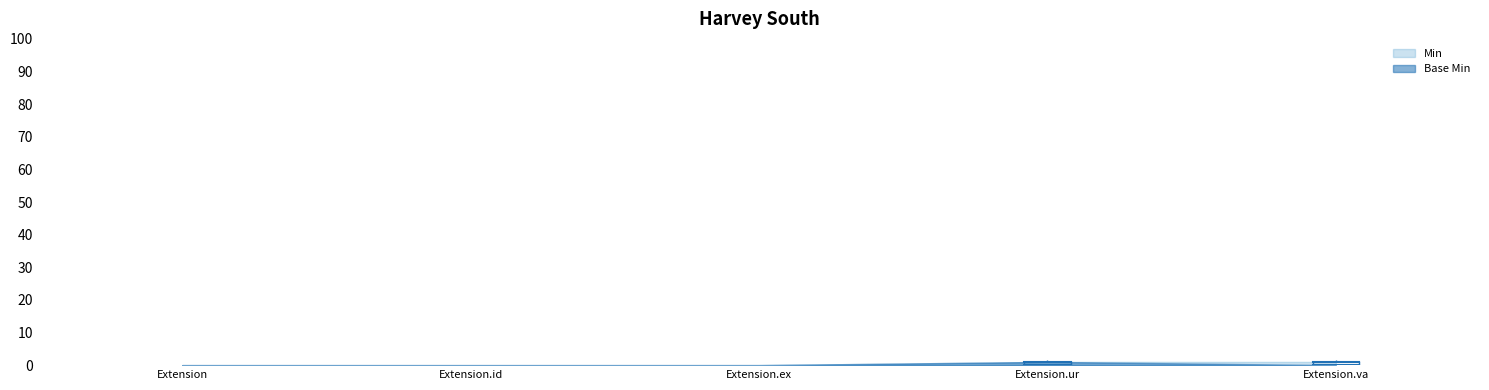

The value of Base Min at Extension.id is 1. True or false?

False